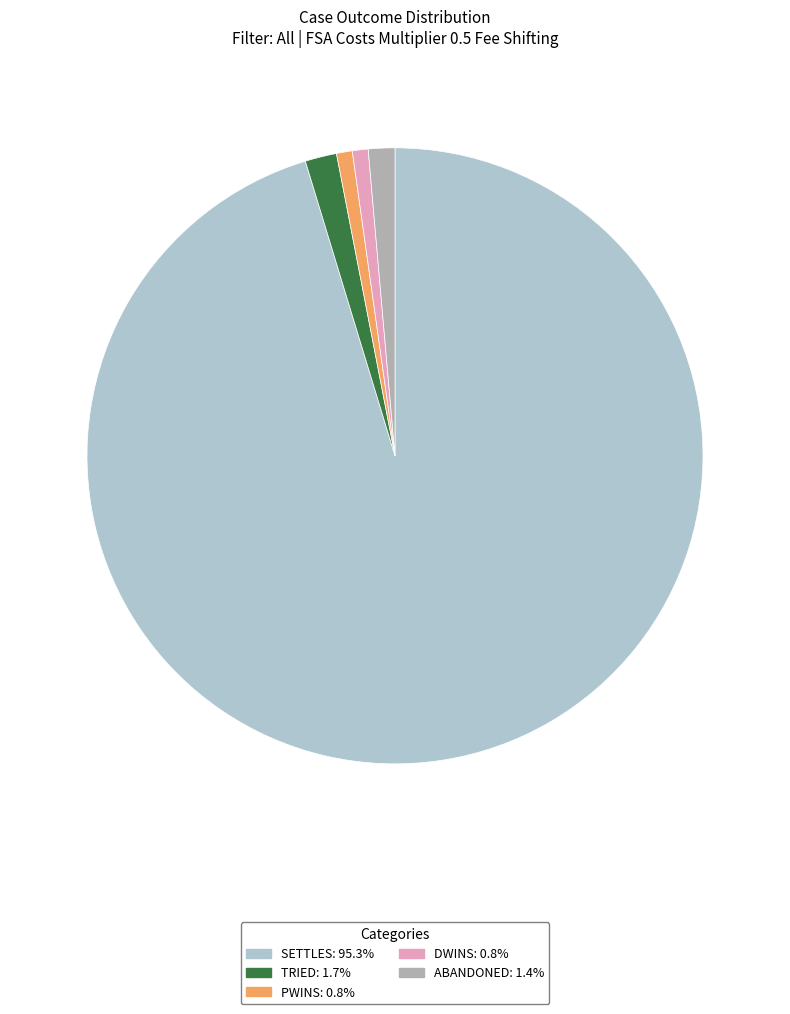

Which category has the smallest portion of the pie?

DWins